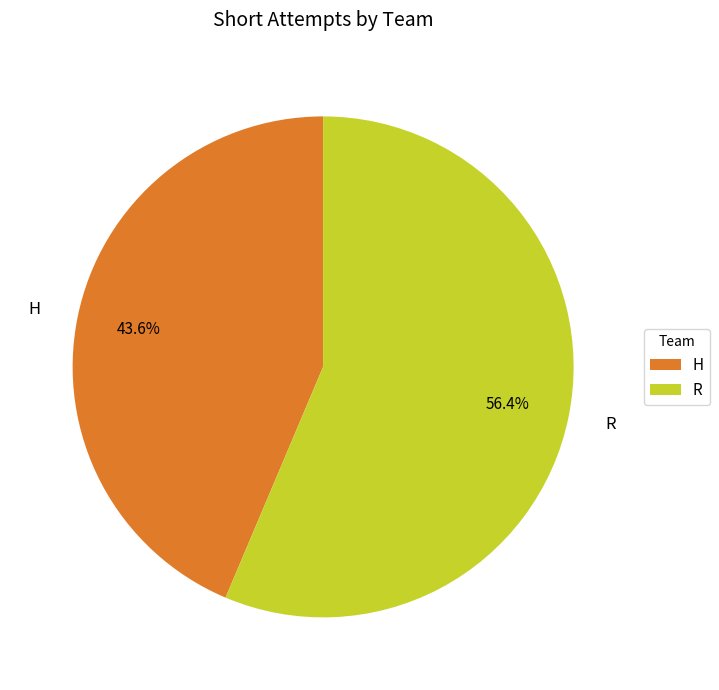

To the nearest percent, what is the average slice percentage?

50%